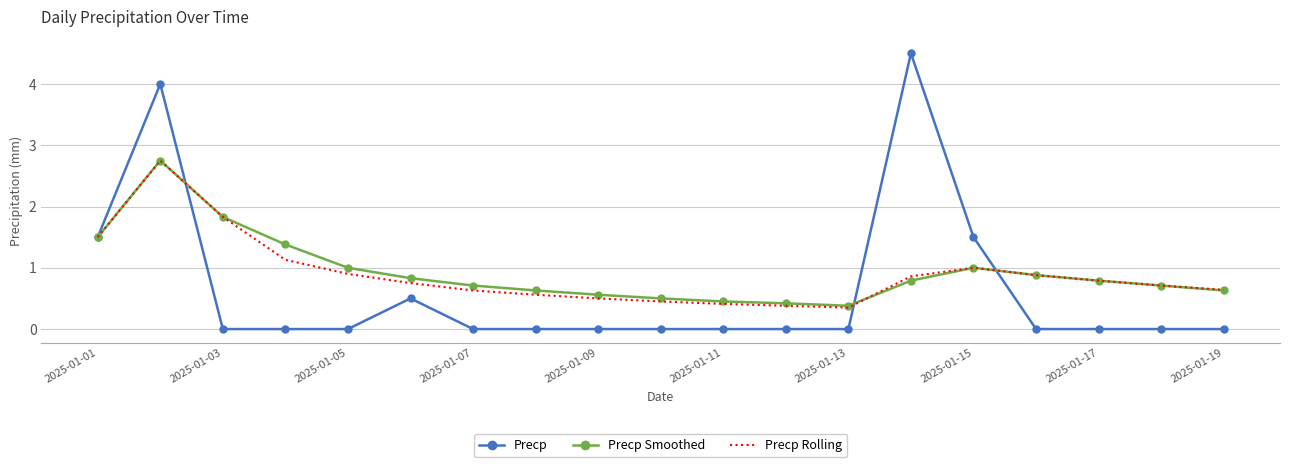

What is the lowest value of the Precp Smoothed series?

0.4